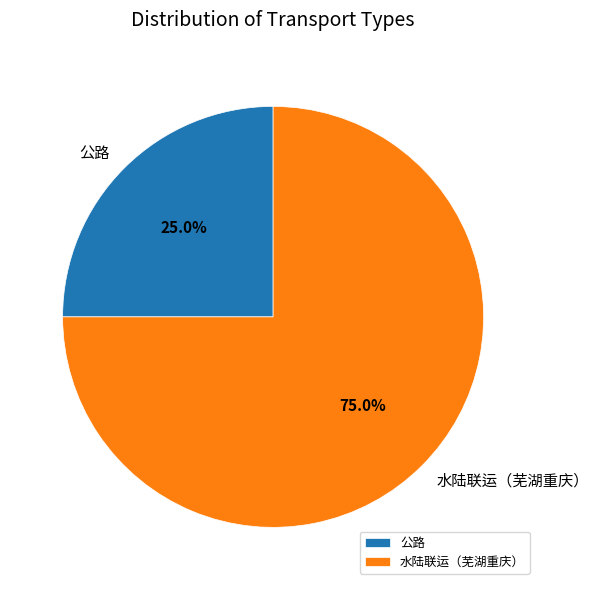

To the nearest percent, what is the combined percentage of 水陆联运（芜湖重庆） and 公路?

100%